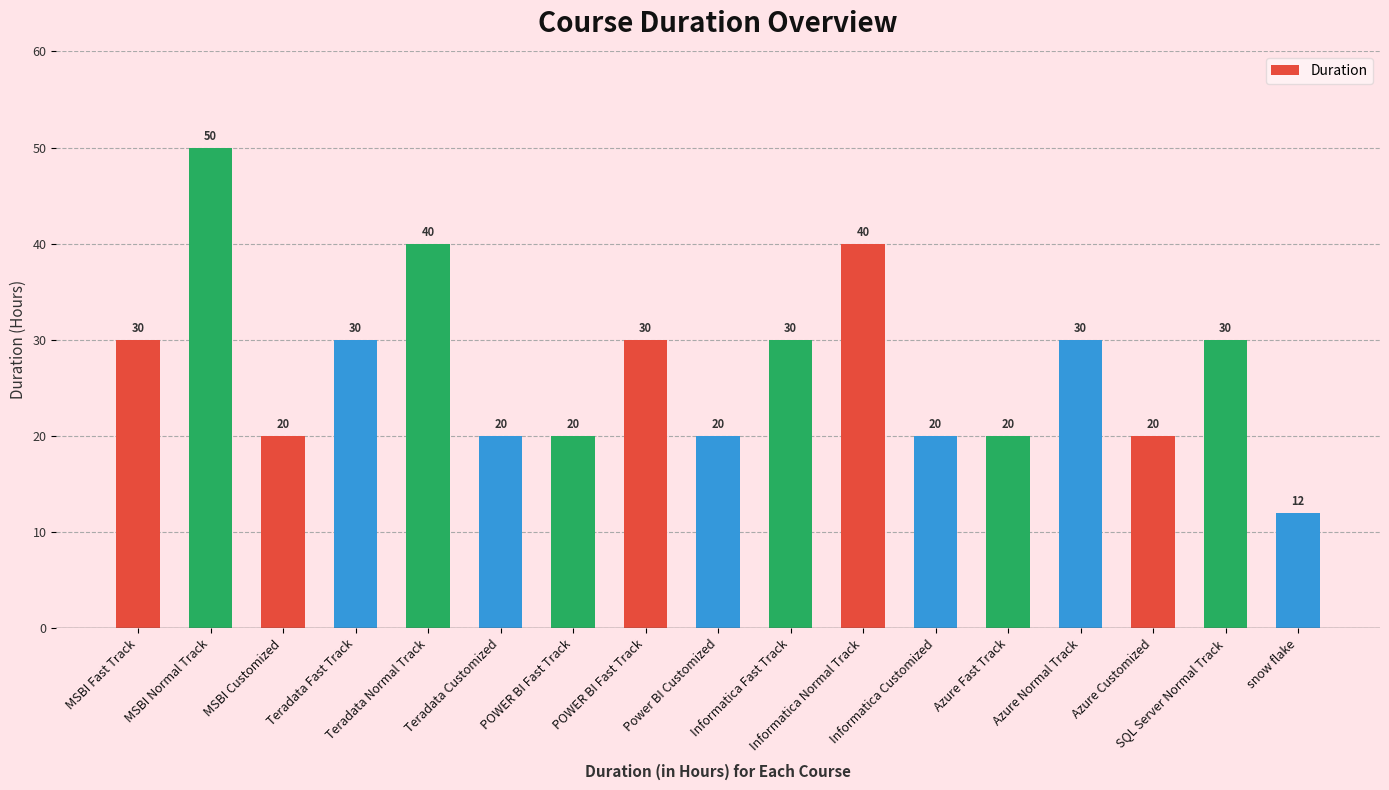

Reading left to right, list all the values displayed in this chart.

MSBI Fast Track=30	MSBI Normal Track=50	MSBI Customized=20	Teradata Fast Track=30	Teradata Normal Track=40	Teradata Customized=20	POWER BI Fast Track=20	POWER BI Fast Track=30	Power BI Customized=20	Informatica Fast Track=30	Informatica Normal Track=40	Informatica Customized=20	Azure Fast Track=20	Azure Normal Track=30	Azure Customized=20	SQL Server Normal Track=30	snow flake=12